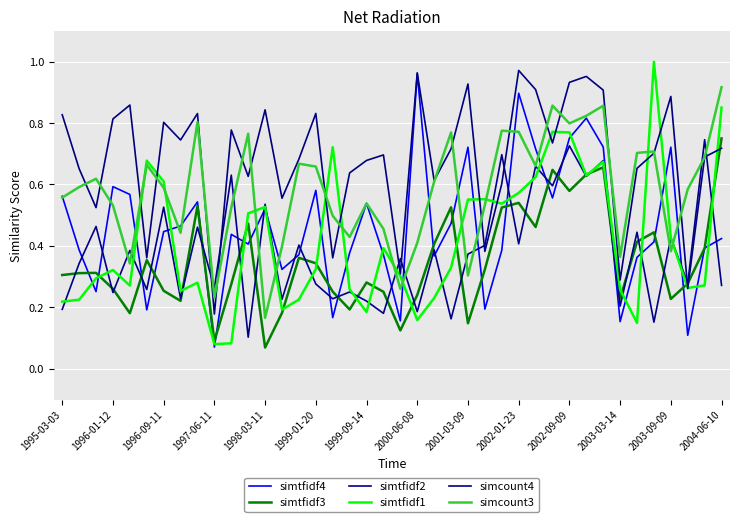

How many times do simtfidf2 and simcount3 cross each other?

14